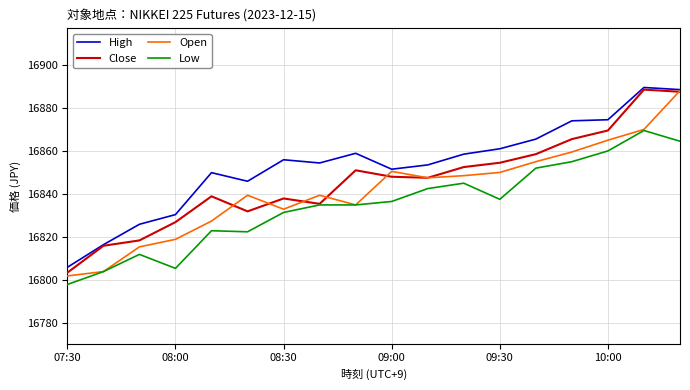

List the series in order of their overall mean, highest first.

High, Close, Open, Low